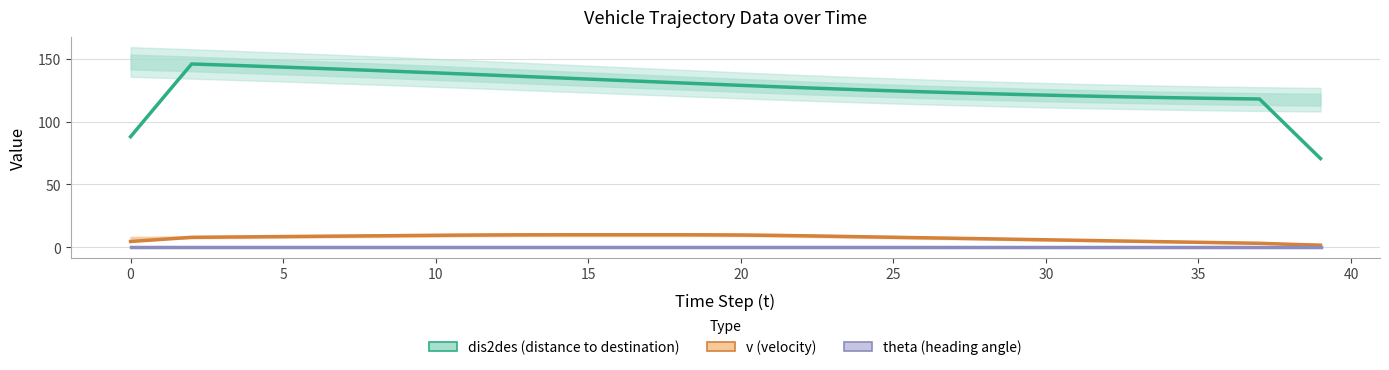

Which series has the largest range (max minus min)?

dis2des (distance to destination)